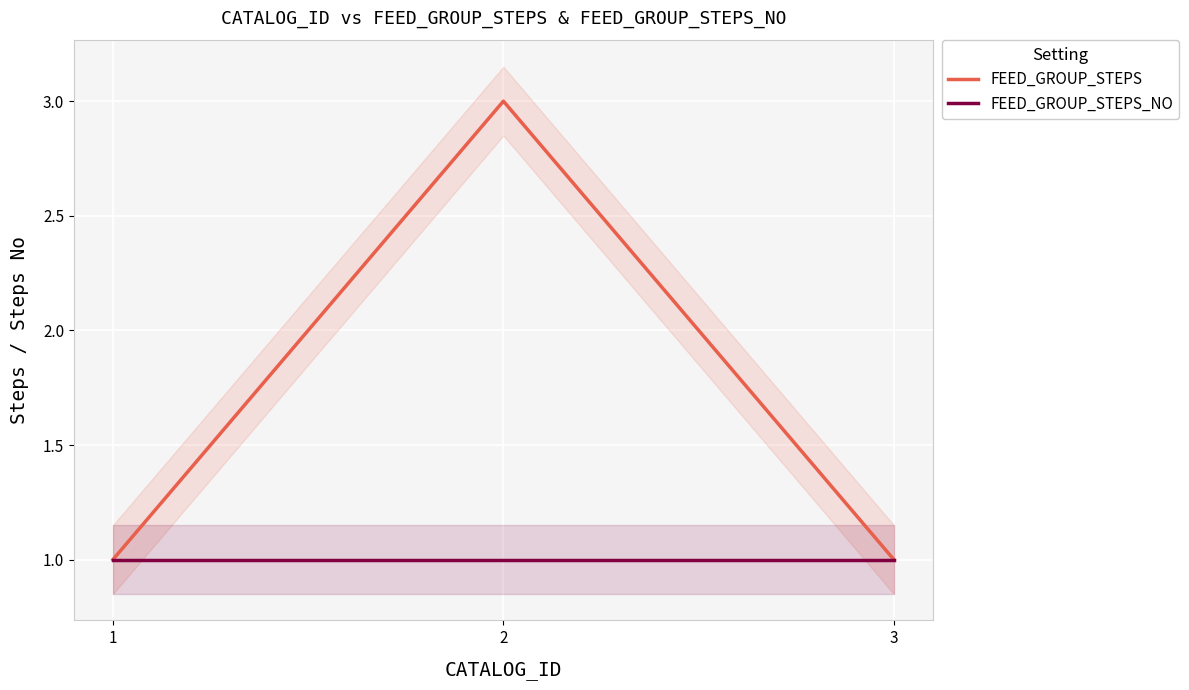

What is the sum of the FEED_GROUP_STEPS_NO values at 3 and 2?

2